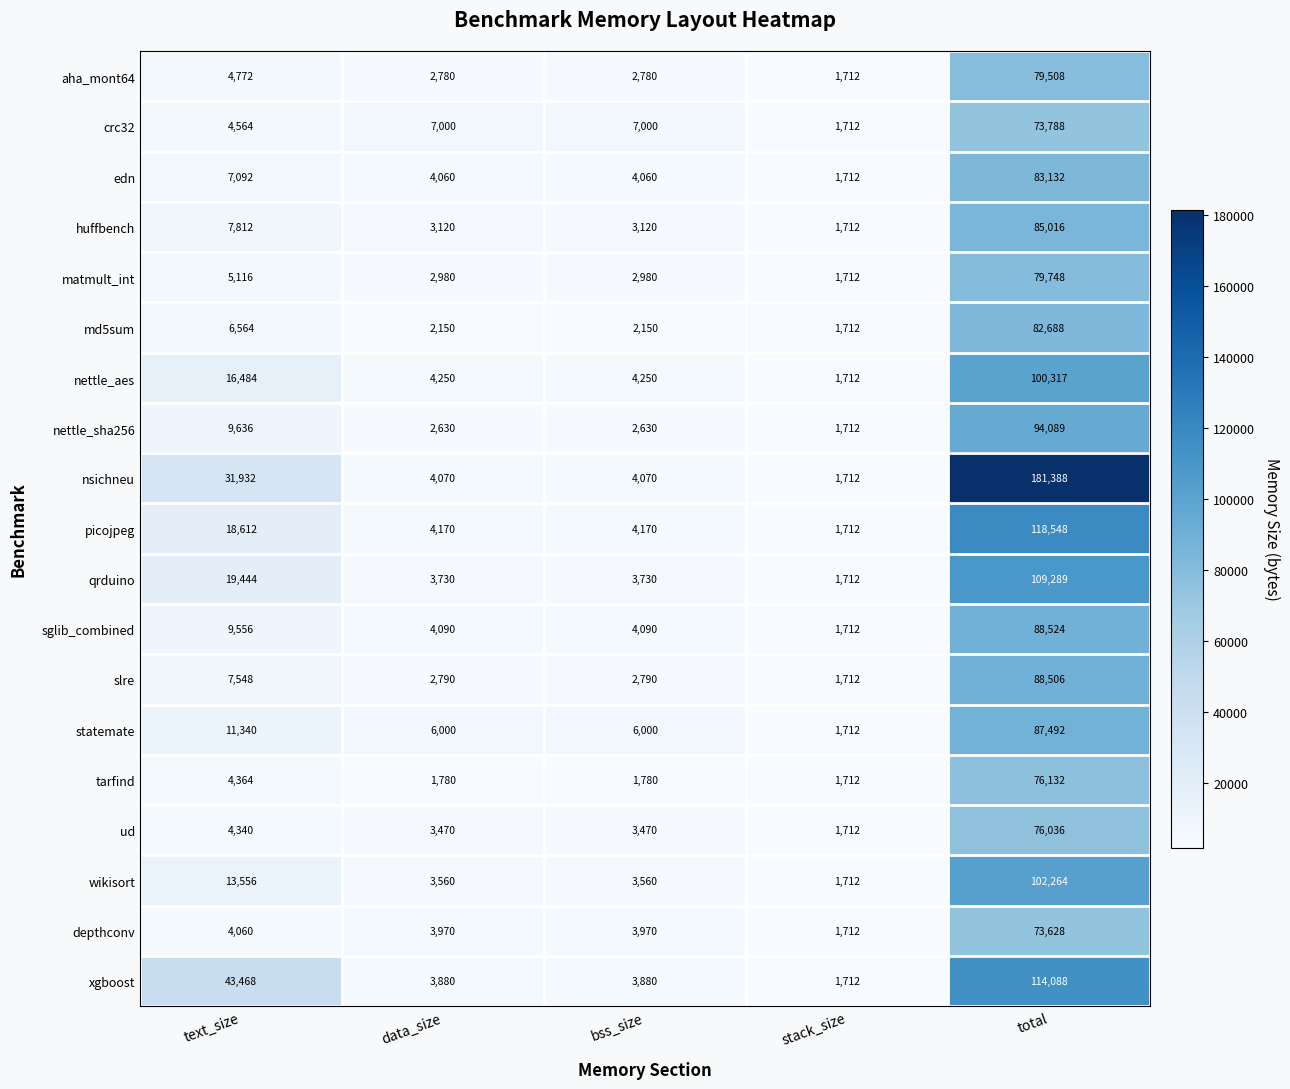

Which series has the largest total across all categories?

nsichneu